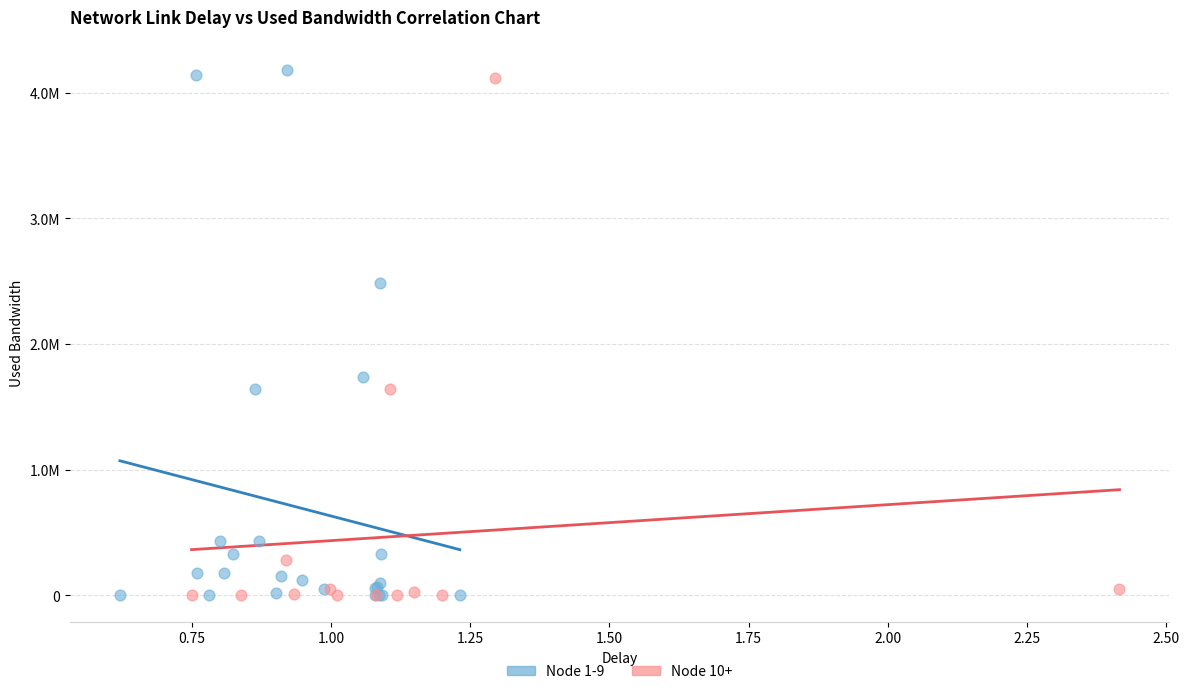

Which series has the largest Y range (max minus min)?

Node 1-9